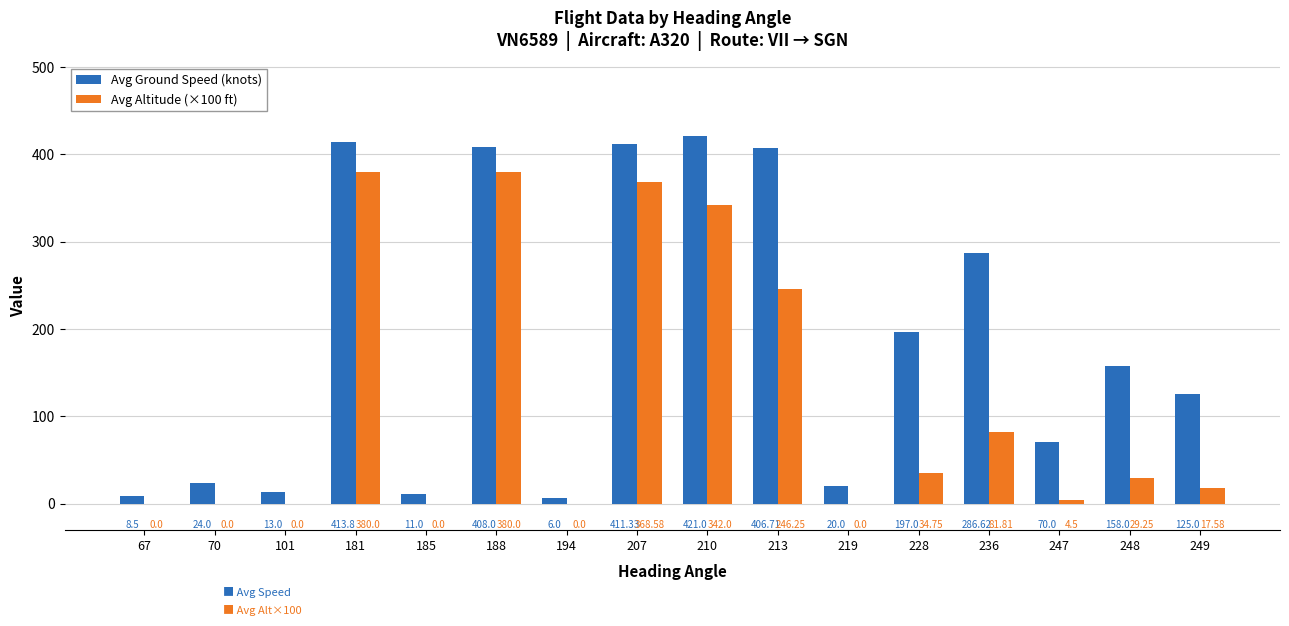

Is the value of Avg Ground Speed (knots) at 188 greater than the value of Avg Altitude (×100 ft) at 210?

Yes